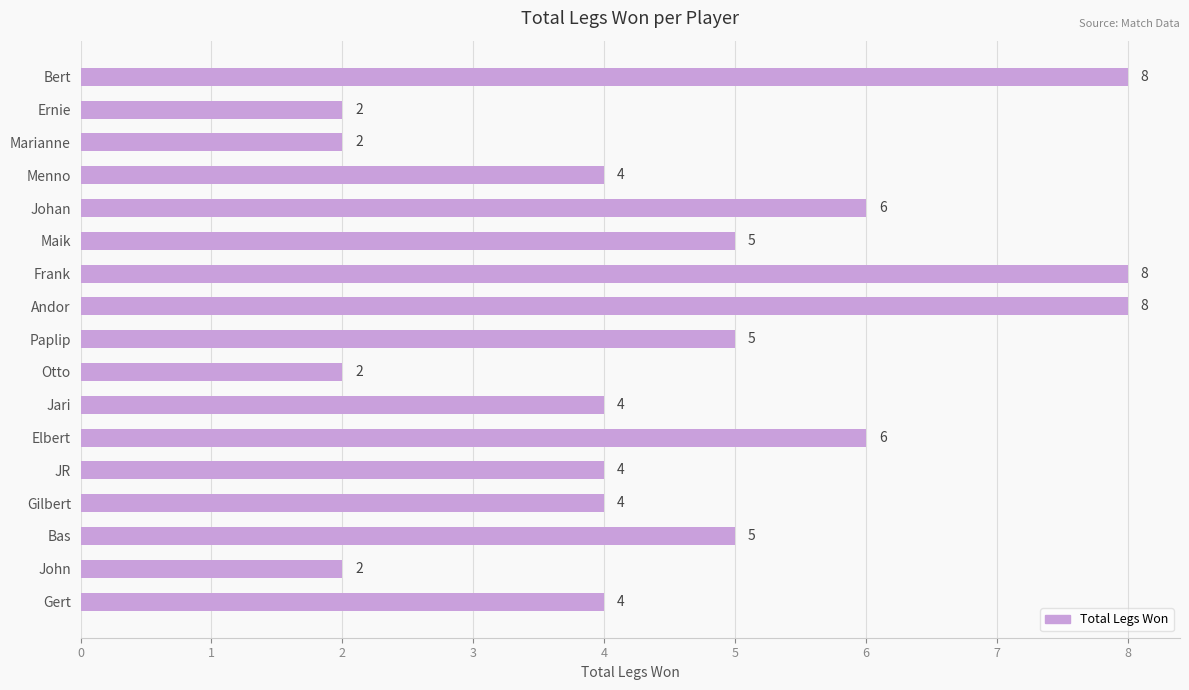

What is the label of the 13th bar from the bottom?

Johan